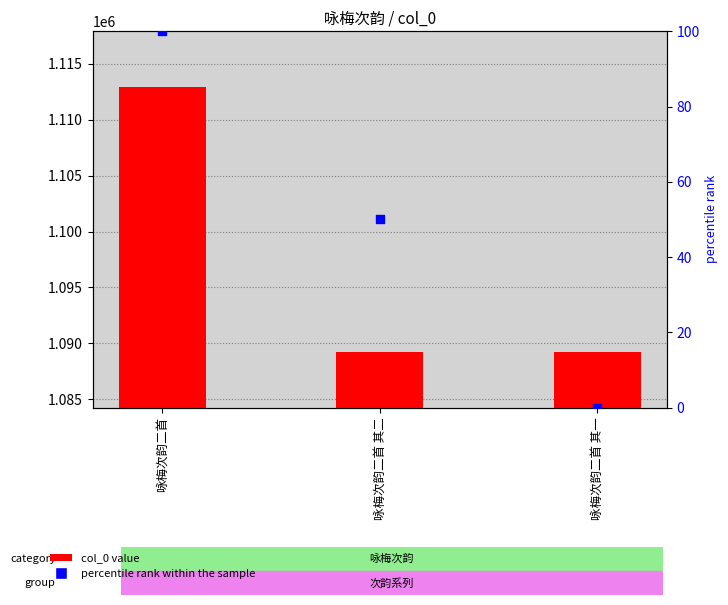

Which series has the largest total across all categories?

col_0 value